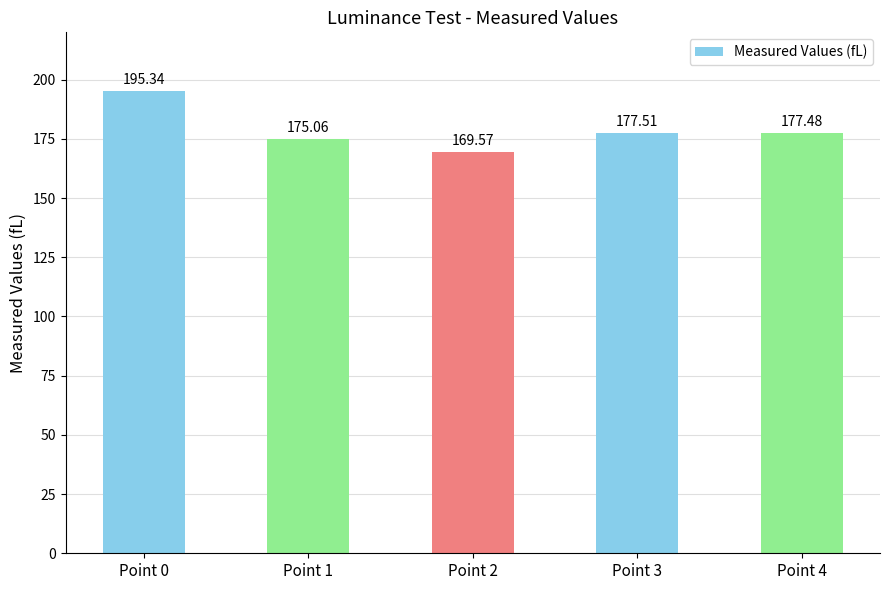

How many bars are there in total?

5